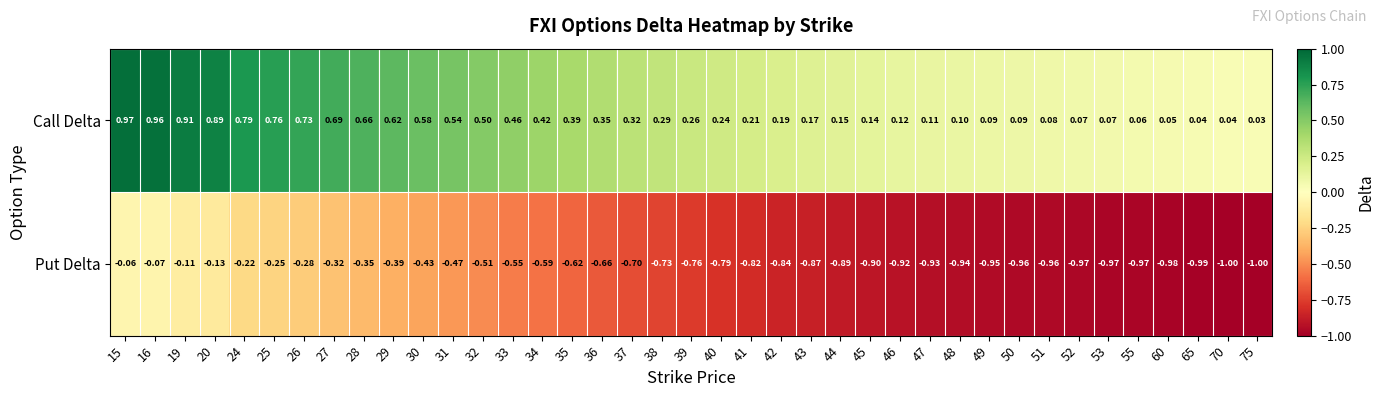

Is the value of Put Delta at 49 greater than the value of Call Delta at 36?

No